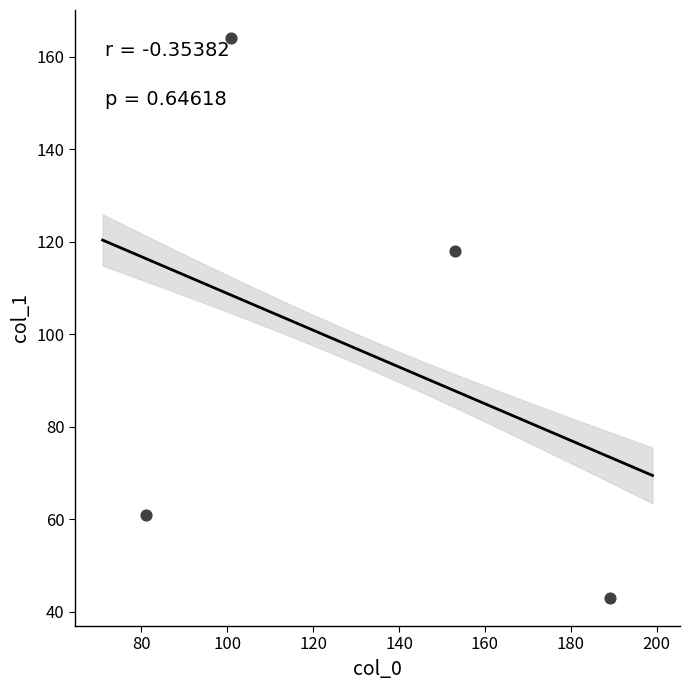

What Y value in the scatter plot is closest to 103?

118